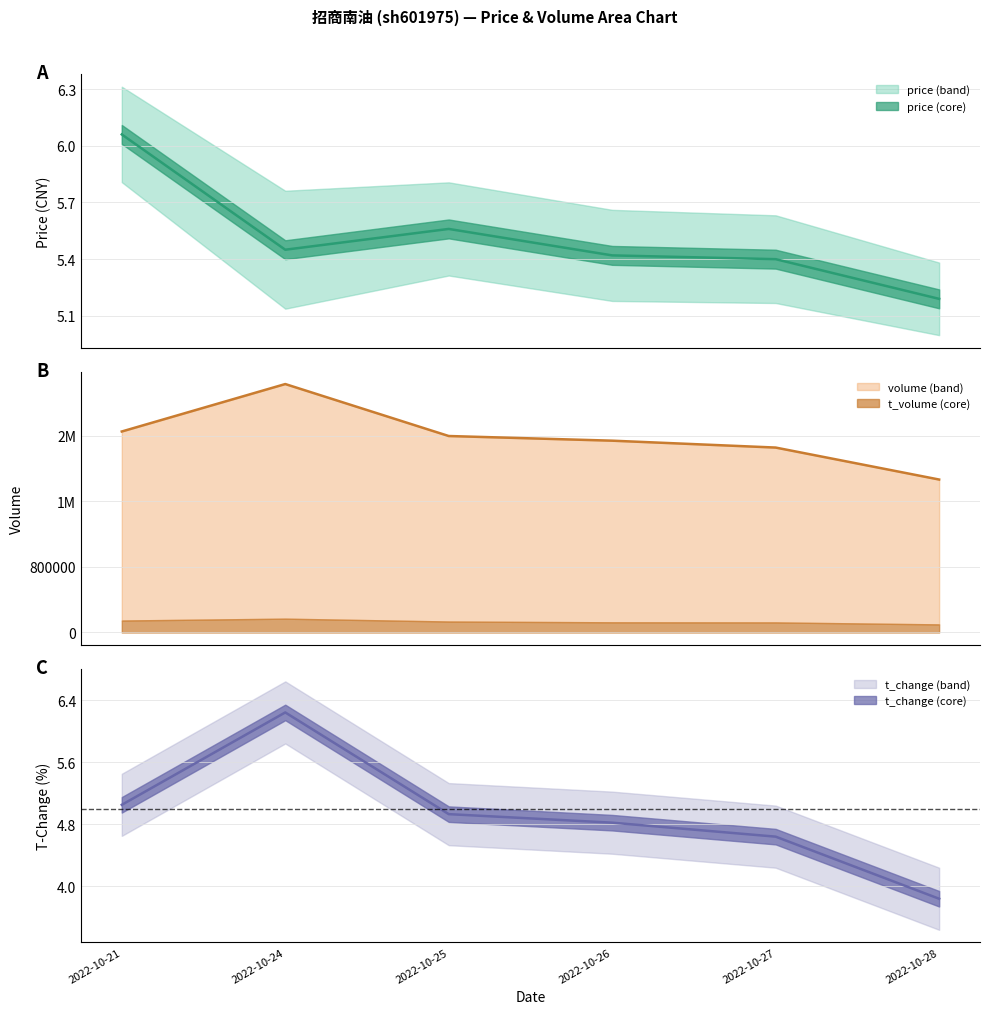

Reading right to left, extract all data points from this chart.

price: 2022-10-28=5.2	2022-10-27=5.4	2022-10-26=5.4	2022-10-25=5.6	2022-10-24=5.5	2022-10-21=6.1
t_change: 2022-10-28=3.8	2022-10-27=4.6	2022-10-26=4.8	2022-10-25=4.9	2022-10-24=6.2	2022-10-21=5.0